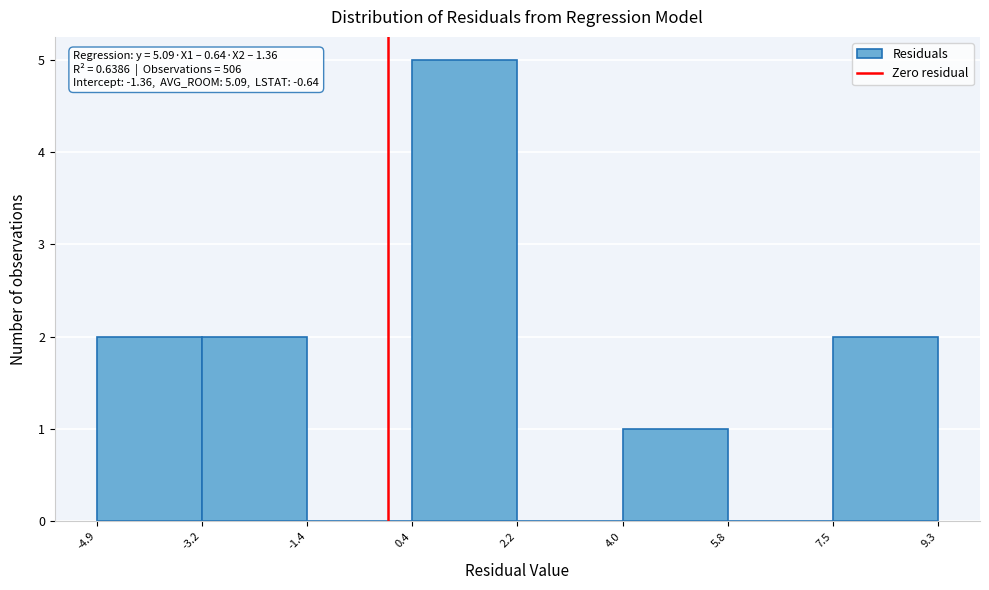

Which range on the x-axis has the tallest bar?

0.4 to 2.2